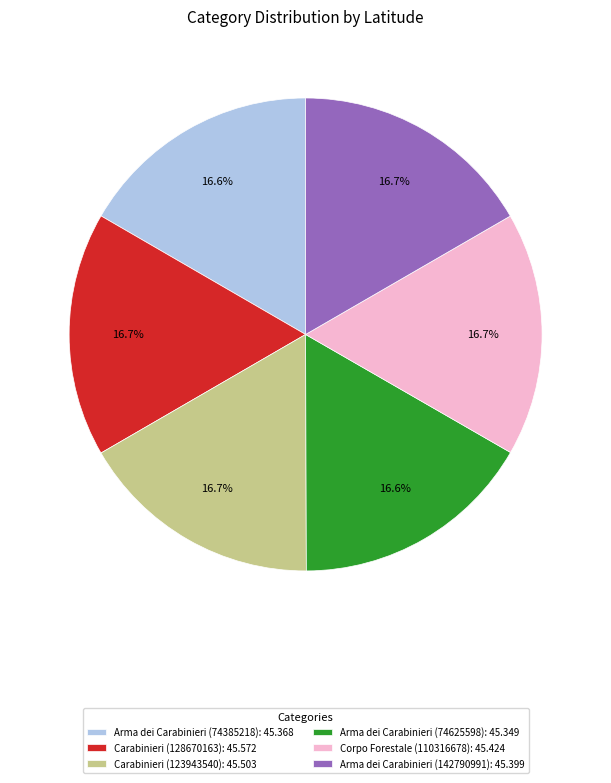

What is the ratio of the value at Carabinieri (128670163) to the value at Corpo Forestale (110316678)?

1.0